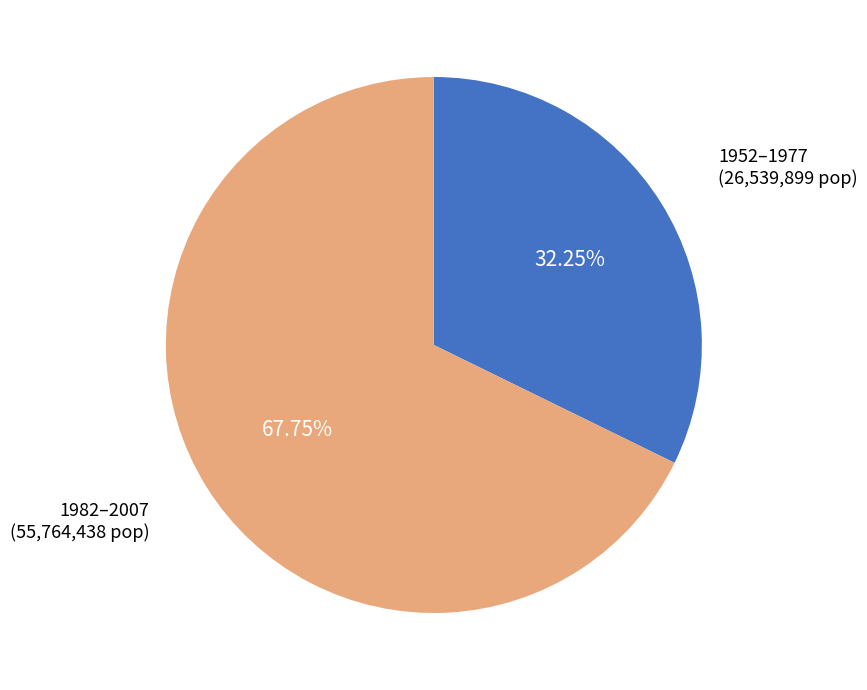

Count the number of slices in the pie.

2